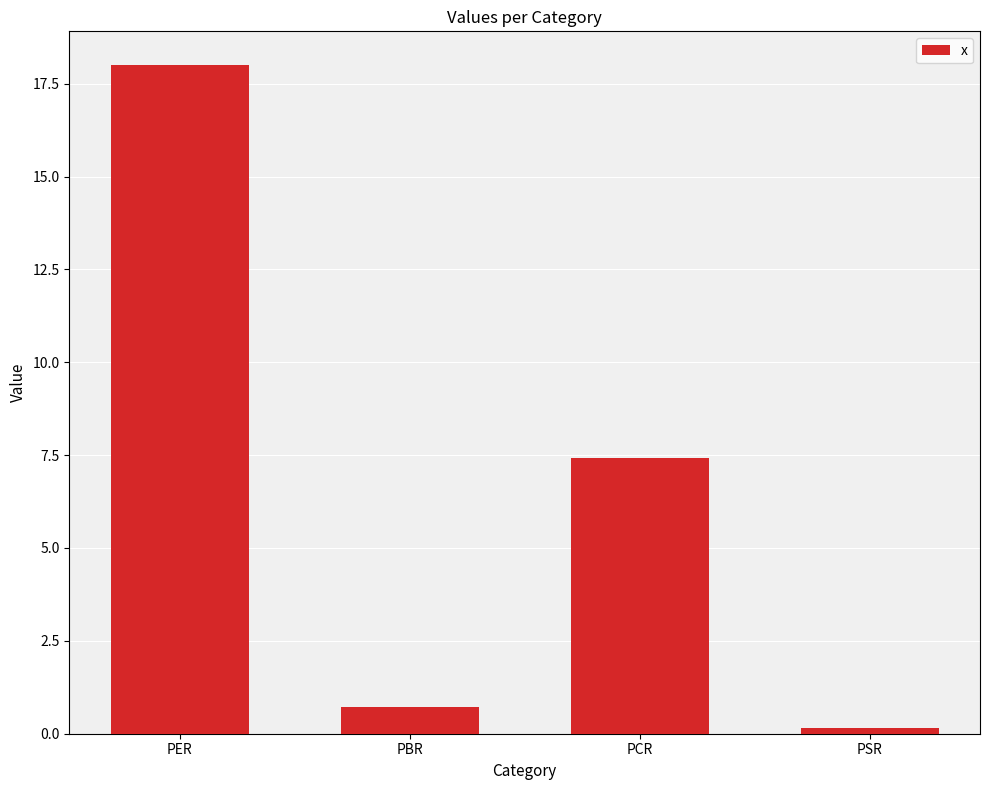

What is the label of the 1st bar from the left?

PER